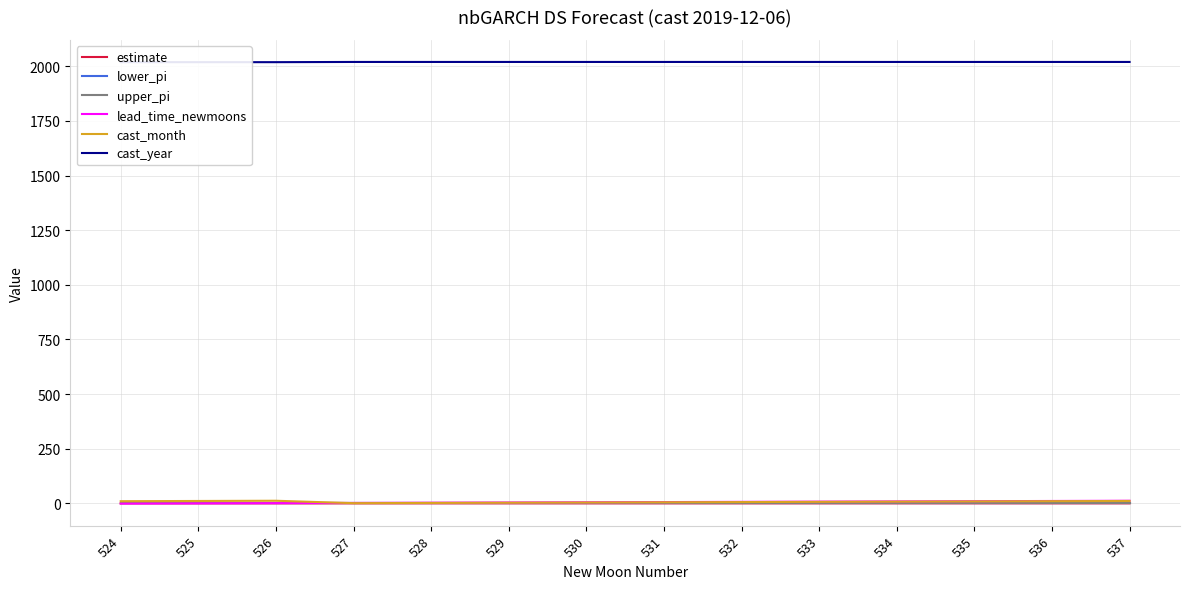

How many series are shown in this chart?

6